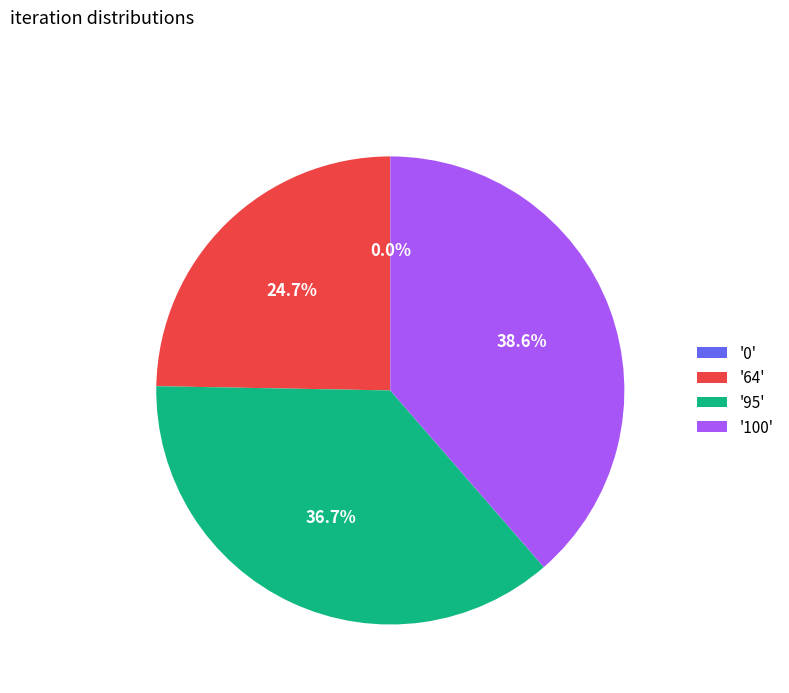

Does 64 represent more than half of the total?

No